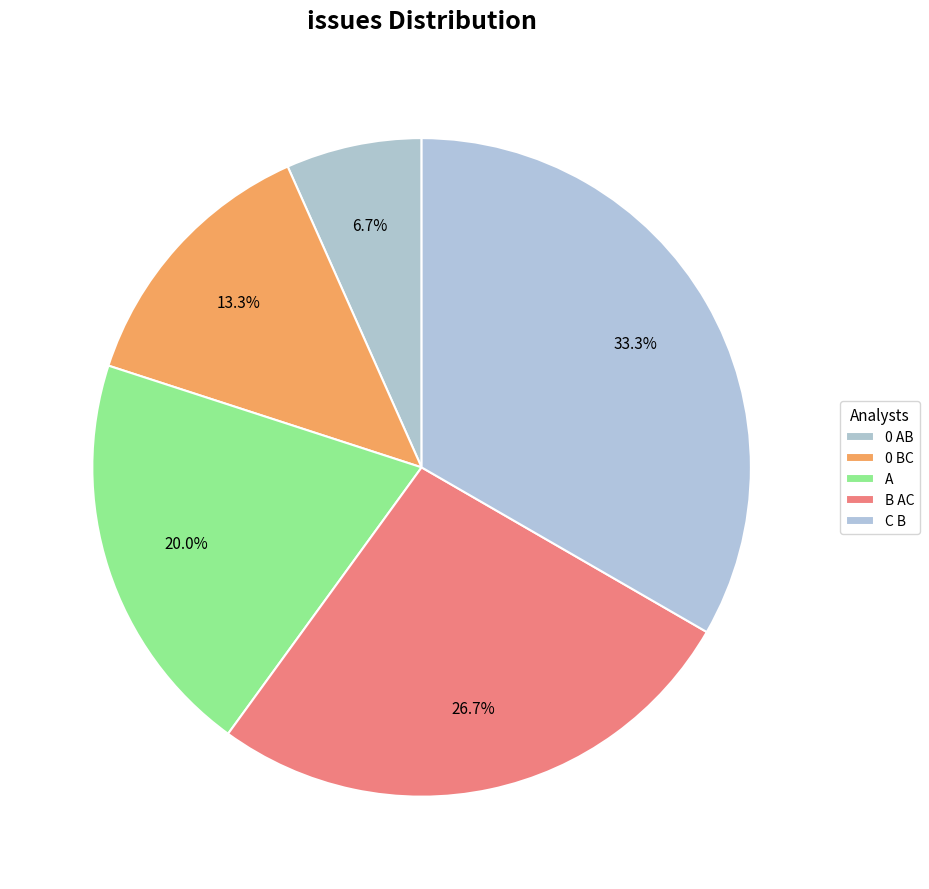

Count the number of slices in the pie.

5